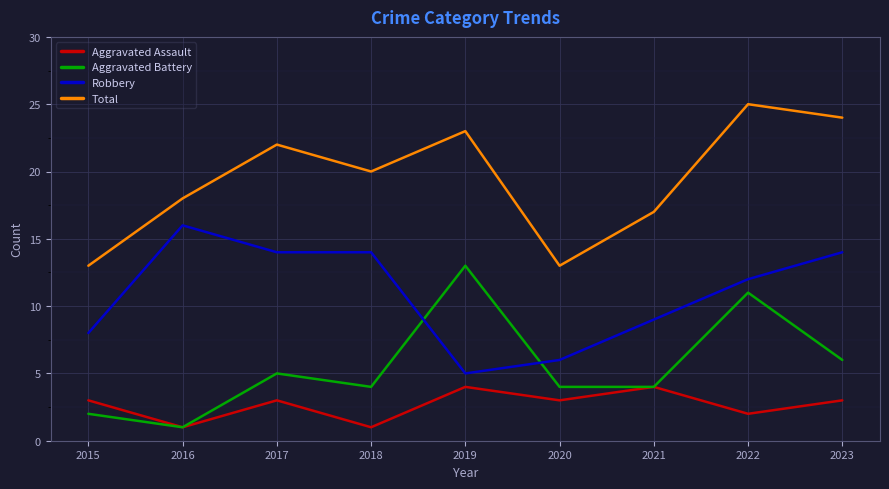

Where is Aggravated Assault nearest to the value 2?

2022